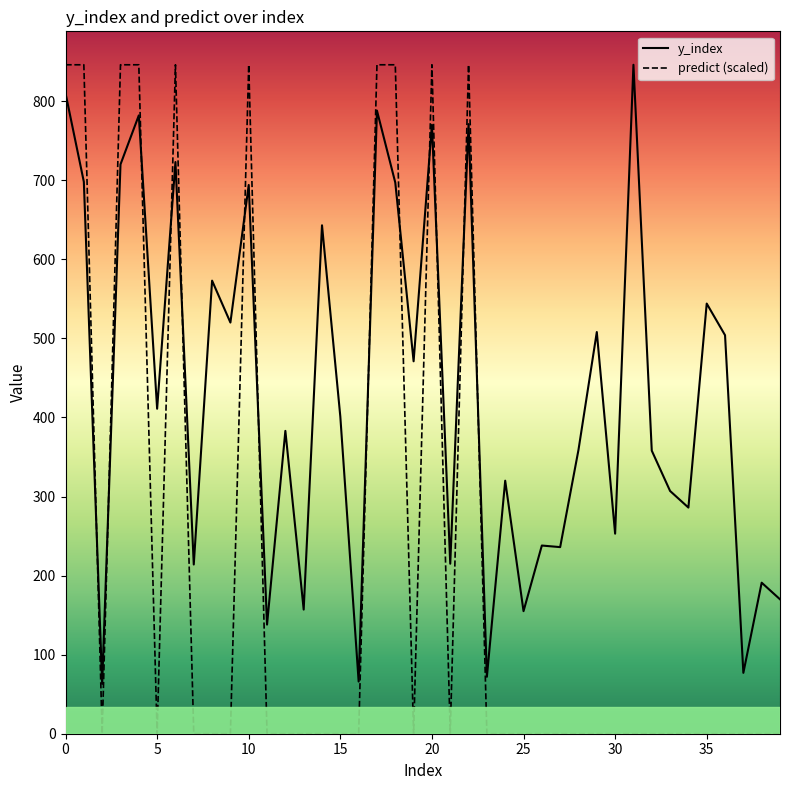

What is the difference between the maximum and minimum values in the y_index series?

783